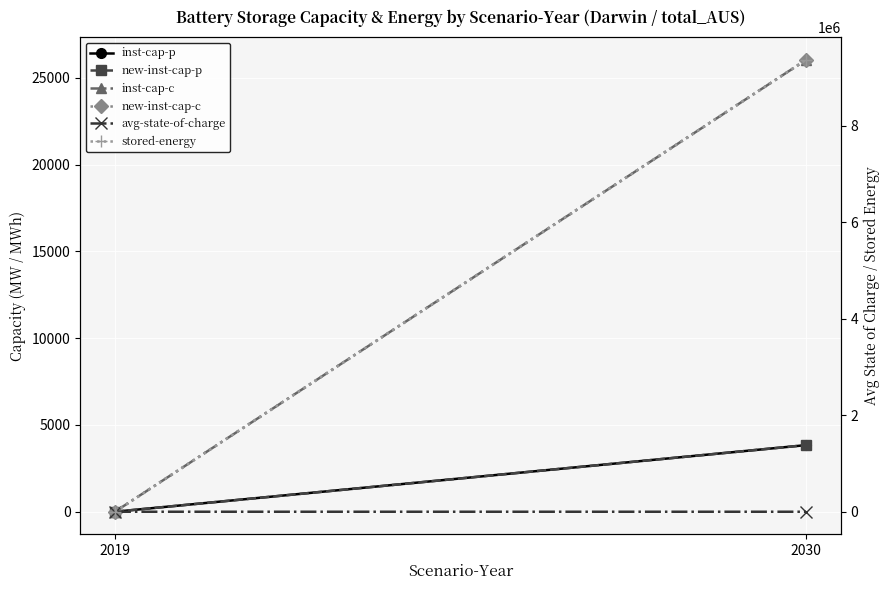

Which series has the largest total across all categories?

stored-energy